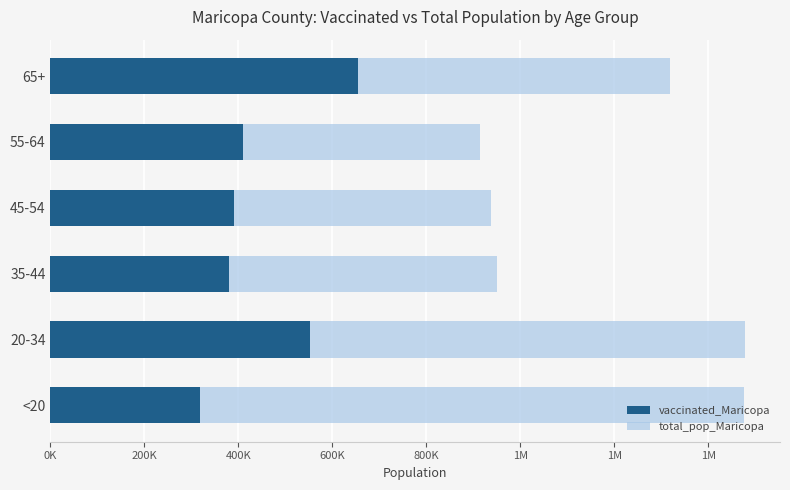

What are all the series names shown in the legend?

vaccinated_Maricopa, total_pop_Maricopa